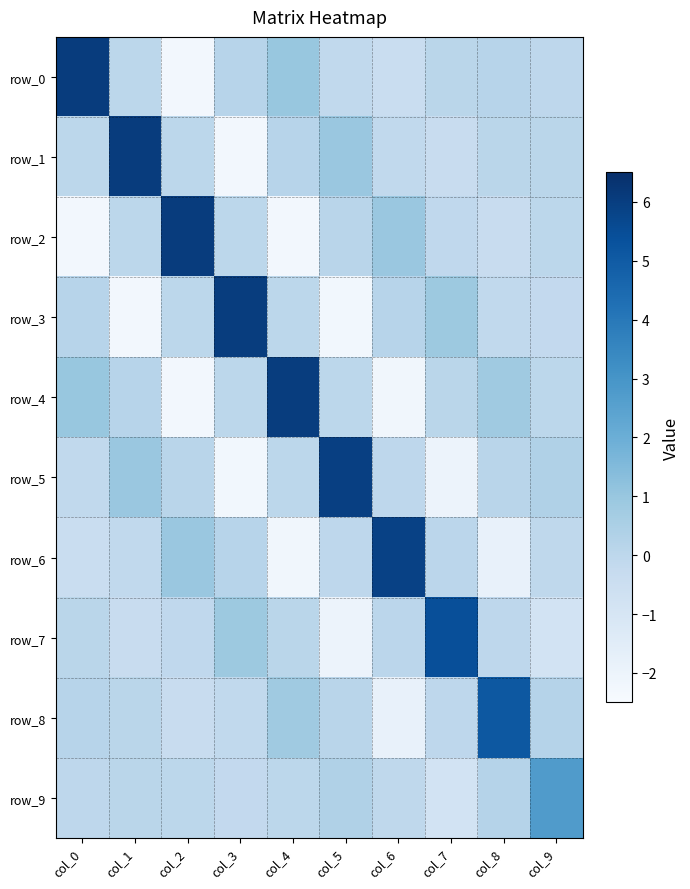

Reading left to right, list all the values displayed in this chart.

row_0: 6.1	0.0	-2.3	0.1	1.0	-0.1	-0.4	0.1	0.2	-0.0
row_1: 0.0	6.1	0.0	-2.3	0.1	1.0	-0.1	-0.4	0.1	0.1
row_2: -2.3	0.0	6.1	0.0	-2.3	0.1	1.0	-0.1	-0.4	0.0
row_3: 0.1	-2.3	0.0	6.0	-0.0	-2.2	0.1	0.9	-0.1	-0.2
row_4: 1.0	0.1	-2.3	-0.0	6.0	0.0	-2.2	0.1	0.8	-0.0
row_5: -0.1	1.0	0.1	-2.2	0.0	5.9	-0.0	-2.0	0.1	0.4
row_6: -0.4	-0.1	1.0	0.1	-2.2	-0.0	5.9	0.1	-1.9	-0.0
row_7: 0.1	-0.4	-0.1	0.9	0.1	-2.0	0.1	5.4	-0.0	-0.8
row_8: 0.2	0.1	-0.4	-0.1	0.8	0.1	-1.9	-0.0	5.1	0.2
row_9: -0.0	0.1	0.0	-0.2	-0.0	0.4	-0.0	-0.8	0.2	2.7